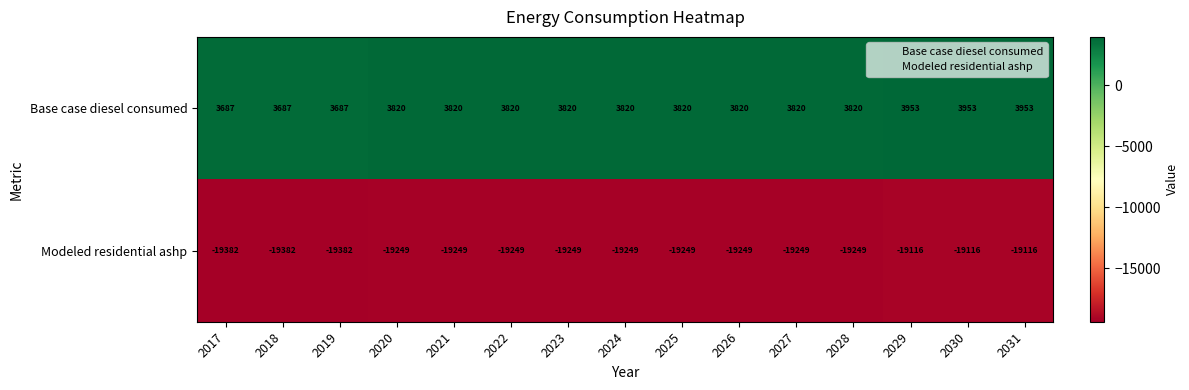

Reading left to right, transcribe all the data shown in this chart.

Base case diesel consumed: 3687	3687	3687	3820	3820	3820	3820	3820	3820	3820	3820	3820	3953	3953	3953
Modeled residential ashp: -19382	-19382	-19382	-19249	-19249	-19249	-19249	-19249	-19249	-19249	-19249	-19249	-19116	-19116	-19116